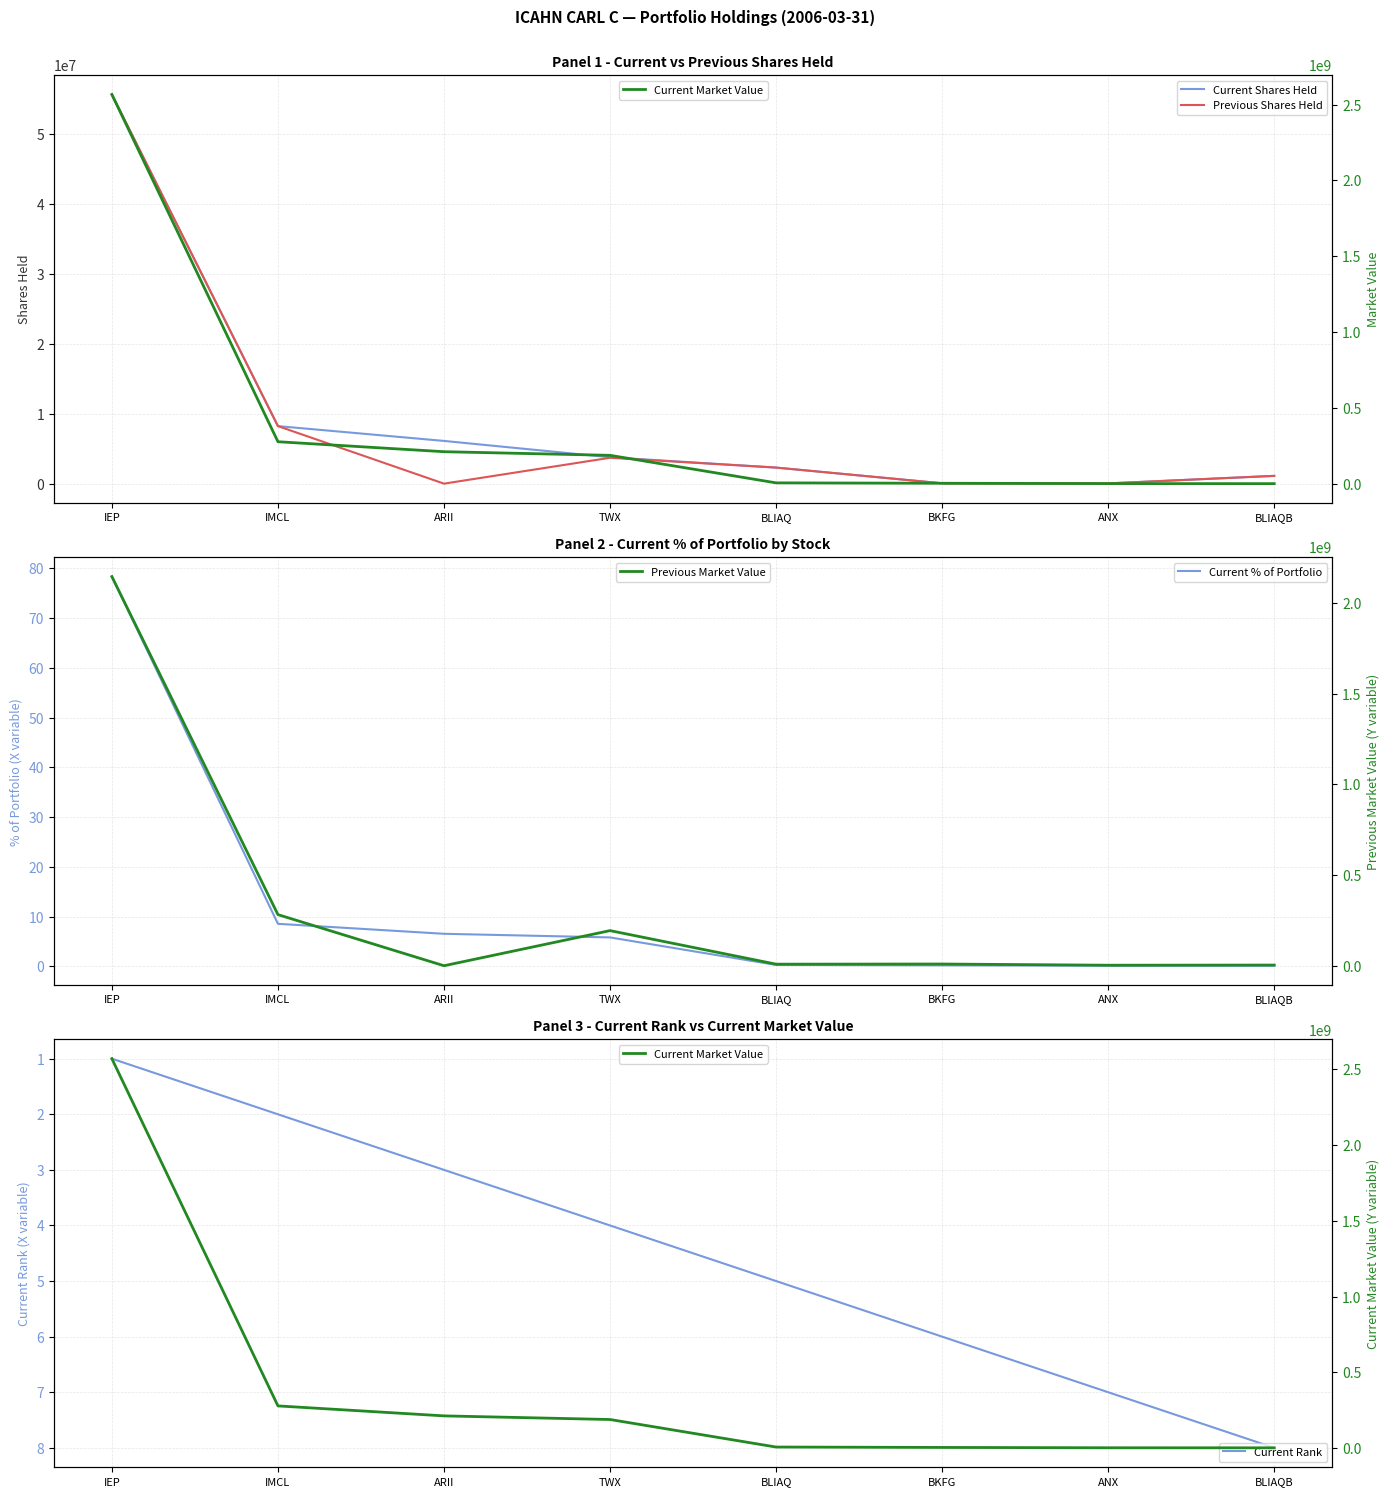

Is this an area chart (filled region under the line)?

No